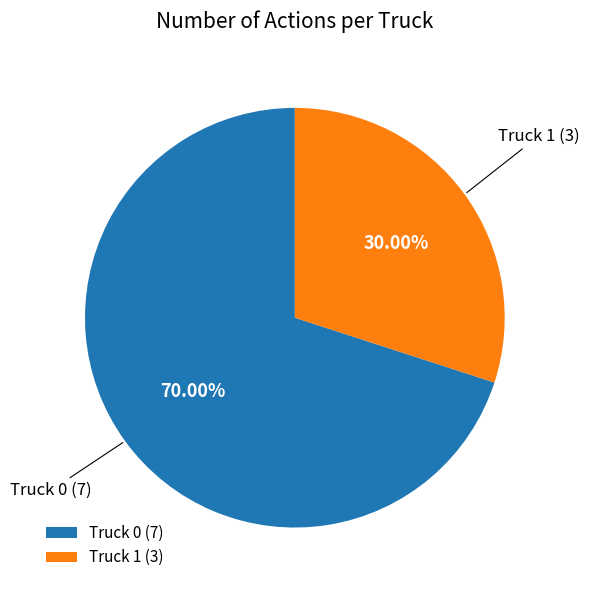

Approximately how many times larger is the value at Truck 0 compared to Truck 1?

2.3